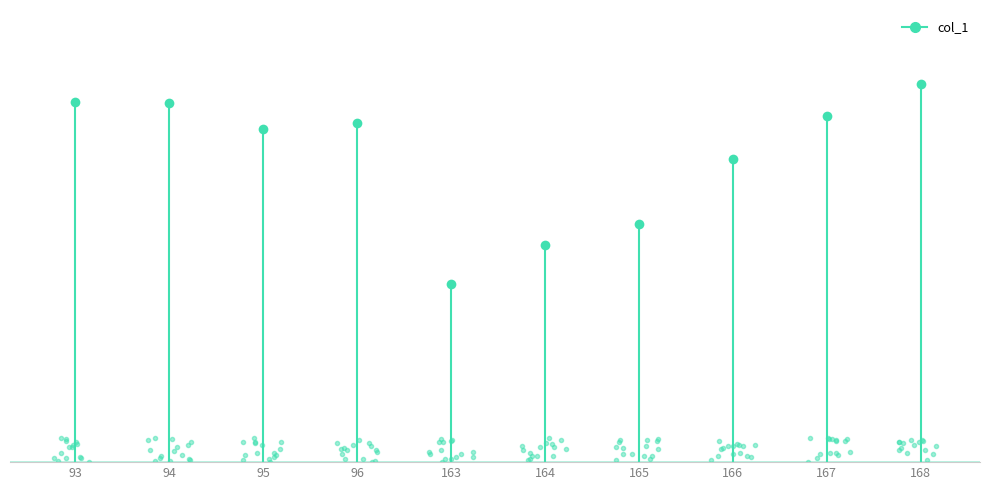

What is the change in value from 165 to 168?

+6.8